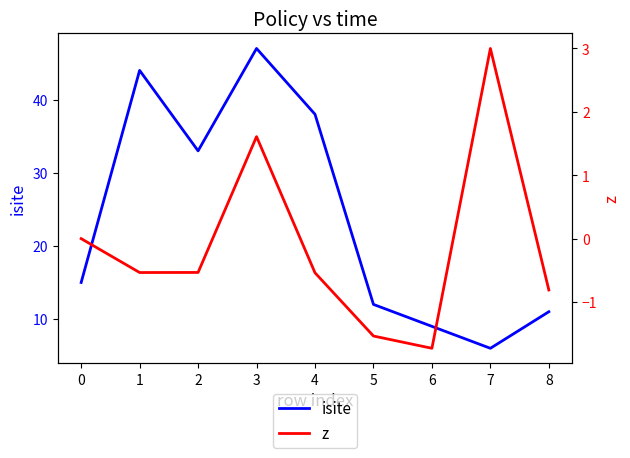

What are all the series names shown in the legend?

isite, z